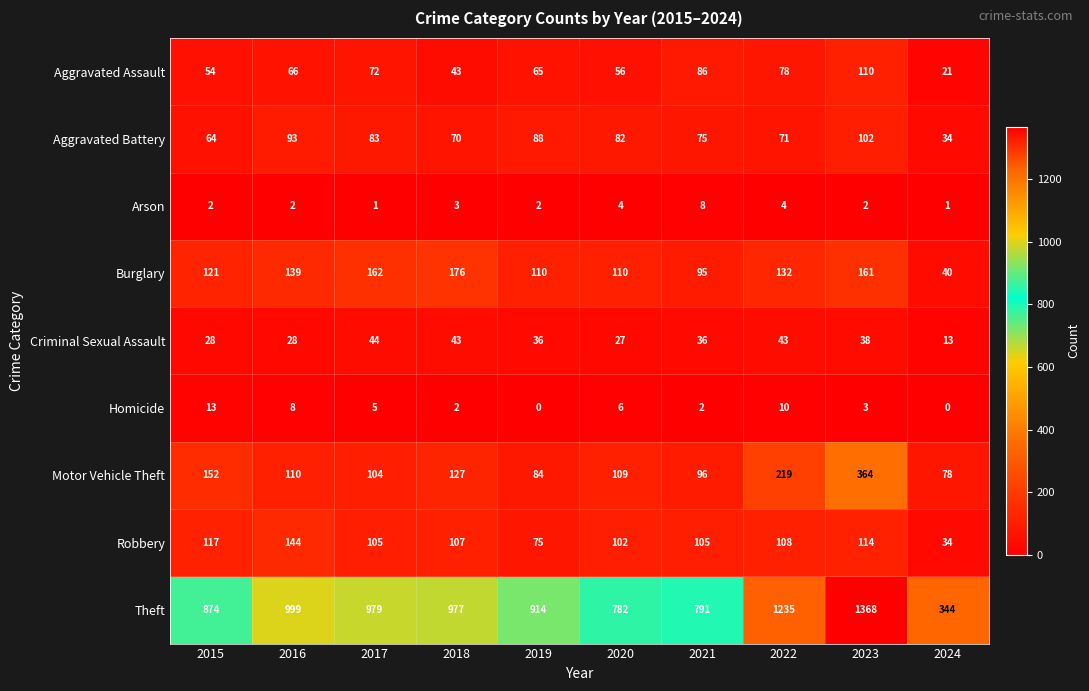

What is the average value of the Burglary series?

125